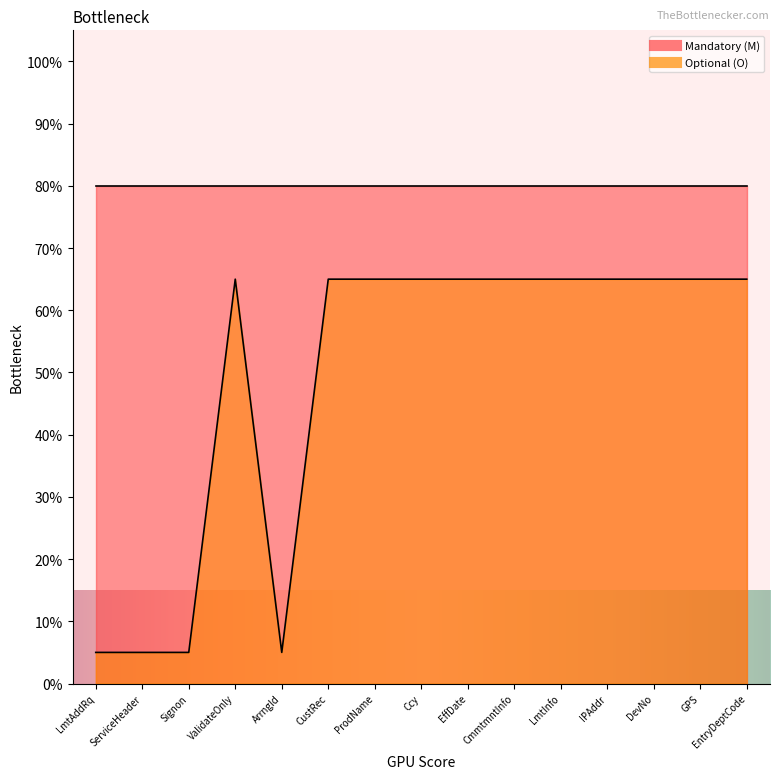

Where is the data nearest to the value 35?

LmtAddRq